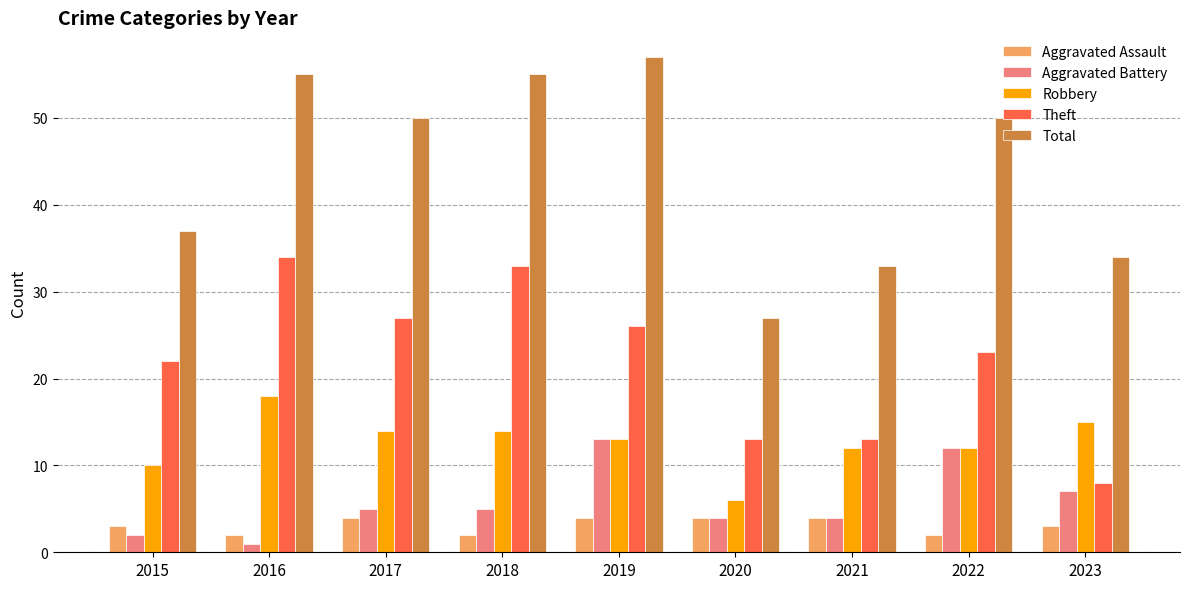

What is the difference between the maximum and second lowest values in the Aggravated Battery series?

11